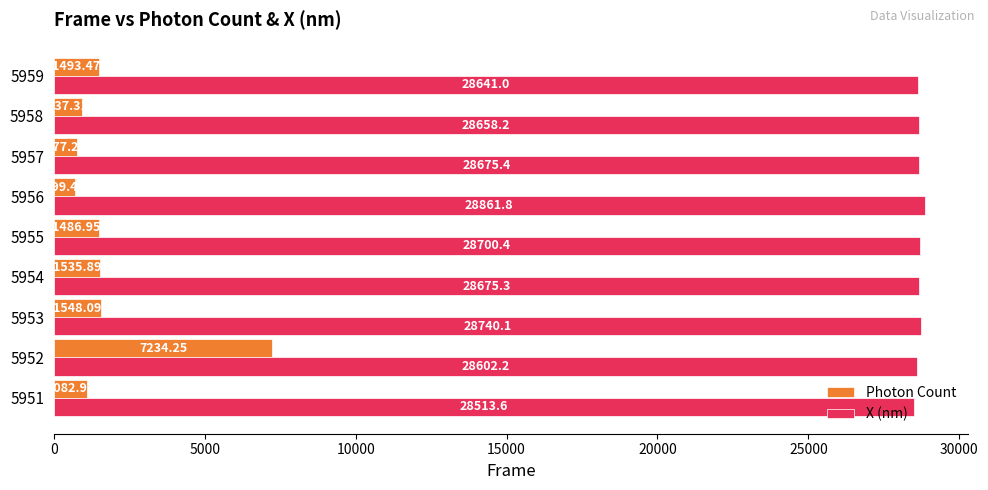

How many values in the Photon Count series are below 1486?

4